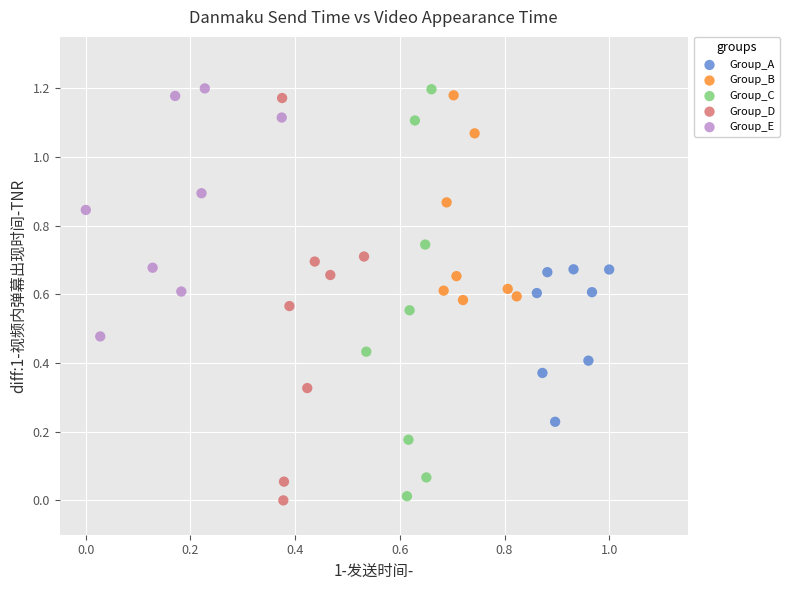

What are all the series names shown in the legend?

Group_A, Group_B, Group_C, Group_D, Group_E